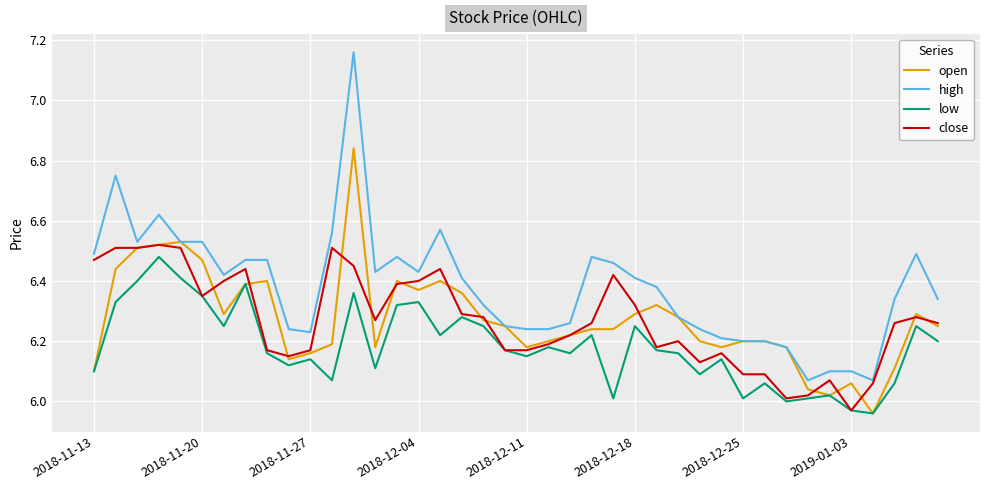

Which series has the largest total across all categories?

high